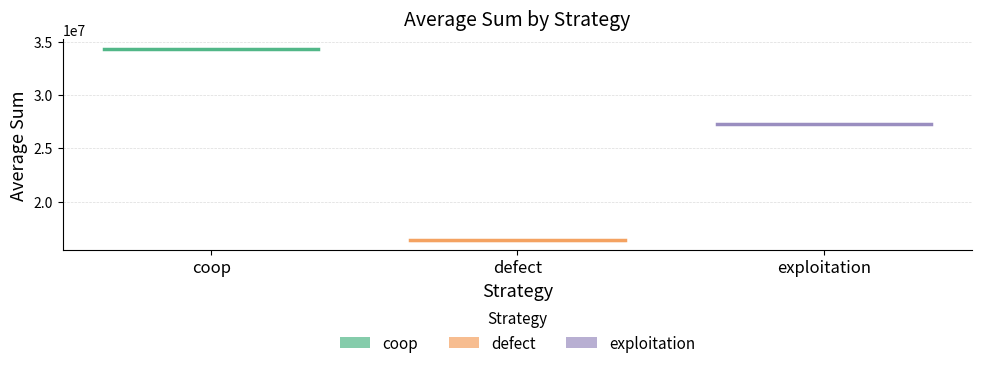

What is the minimum value for defect?

16345629